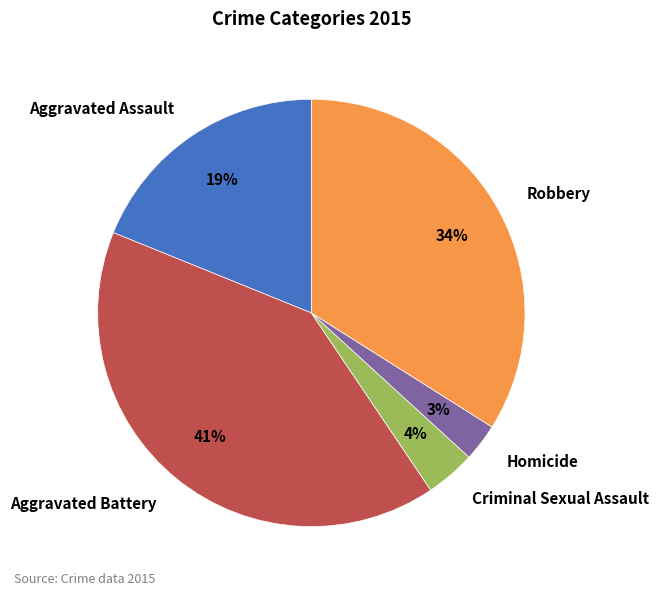

Does Criminal Sexual Assault account for over 50% of the chart?

No